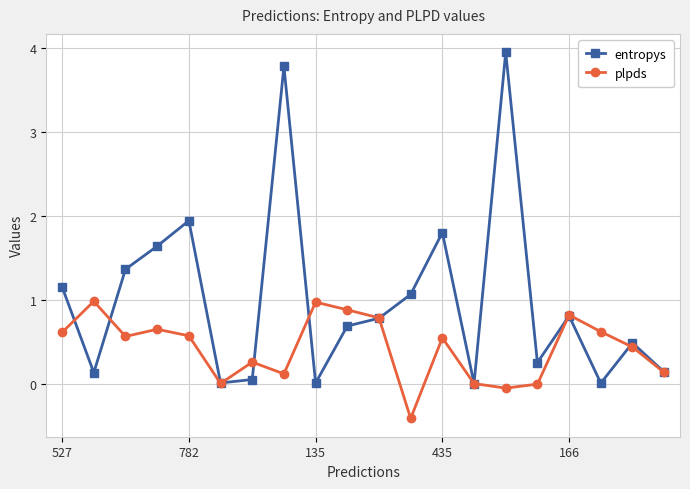

How many categories are shown in the chart?

20